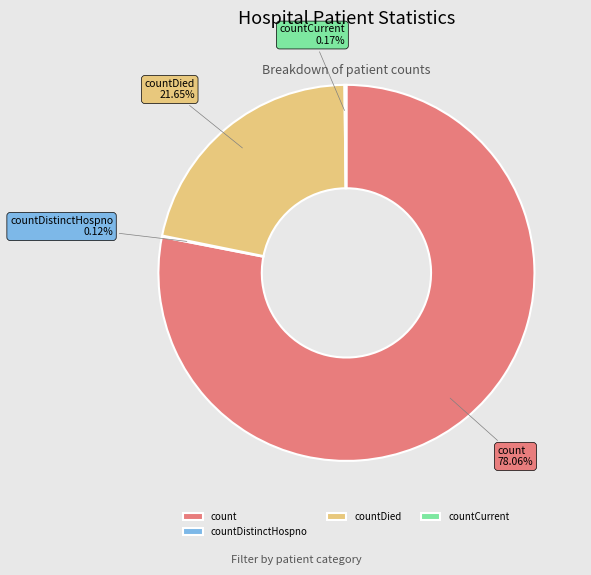

The count slice represents 92% of the pie. True or false?

False